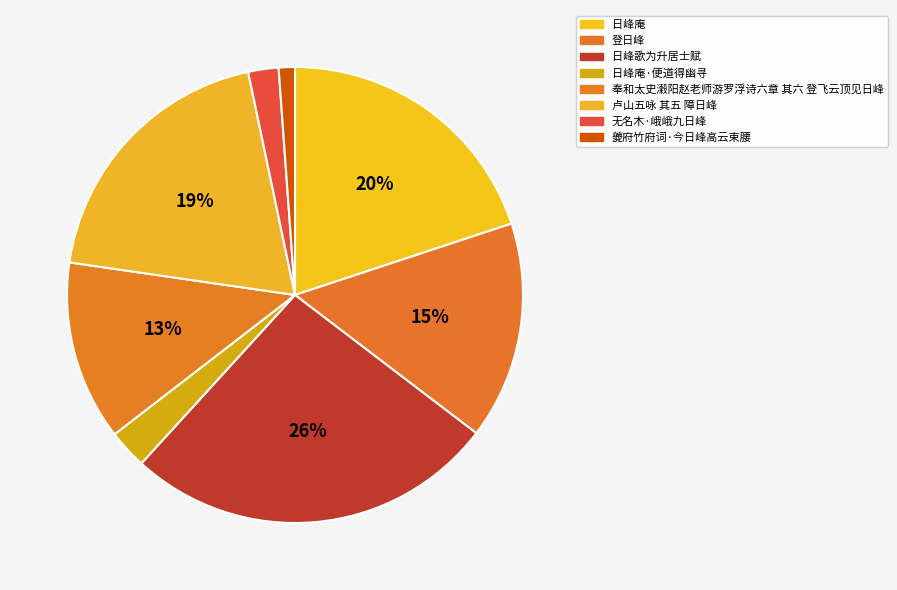

To the nearest percent, what is the difference between the 奉和太史瀔阳赵老师游罗浮诗六章 其六 登飞云顶见日峰 and 夔府竹府词·今日峰高云束腰 slice percentages?

12%